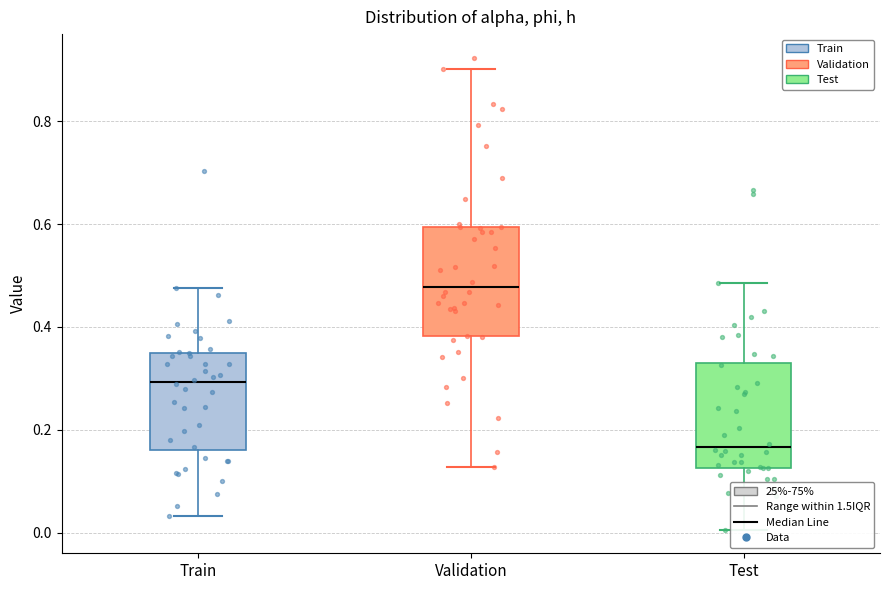

Reading left to right, read every box against the y-axis: the position of its median line, the range the box covers, and the ends of its whiskers. The values are not printed on the chart, so give them approximately, as read against the axis.

Train: median 0.30, box 0.16 to 0.34, whiskers 0.04 to 0.48
Validation: median 0.48, box 0.38 to 0.60, whiskers 0.12 to 0.90
Test: median 0.16, box 0.12 to 0.34, whiskers 0.00 to 0.48